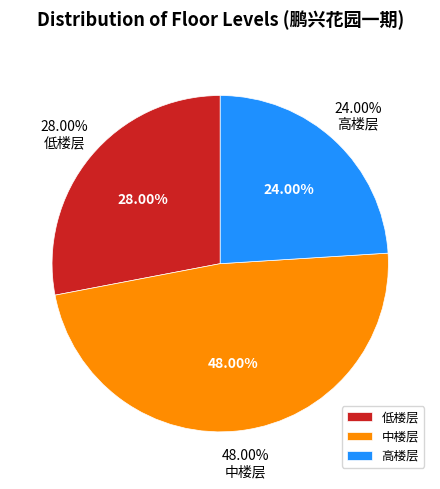

Is it true that 高楼层 is 33% of the pie?

False